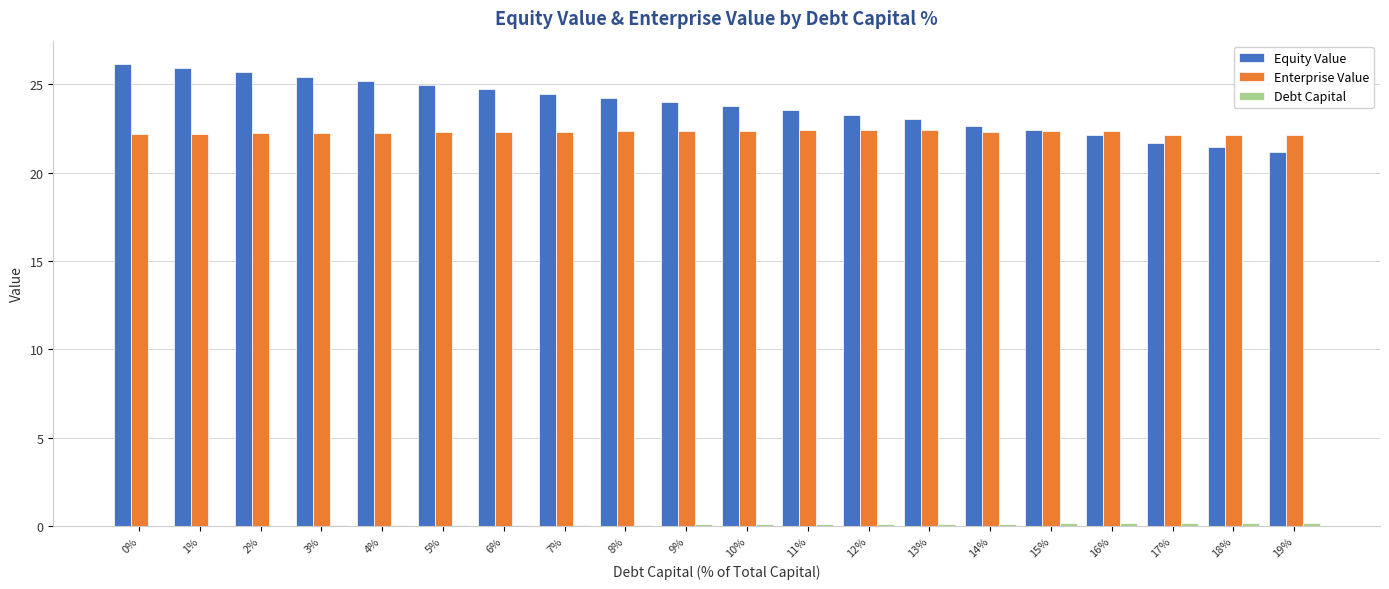

Is it true that Enterprise Value equals 14.6 at 16%?

False